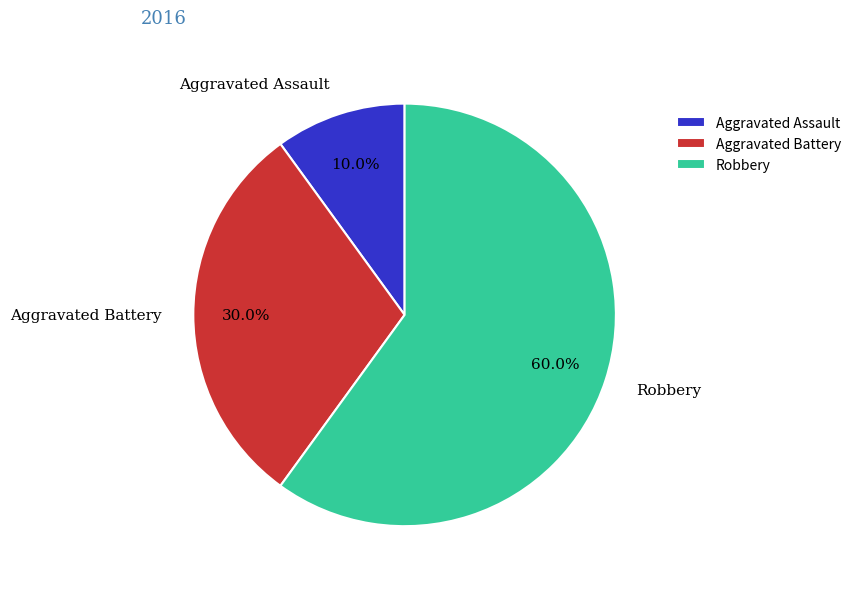

Count the number of slices in the pie.

3